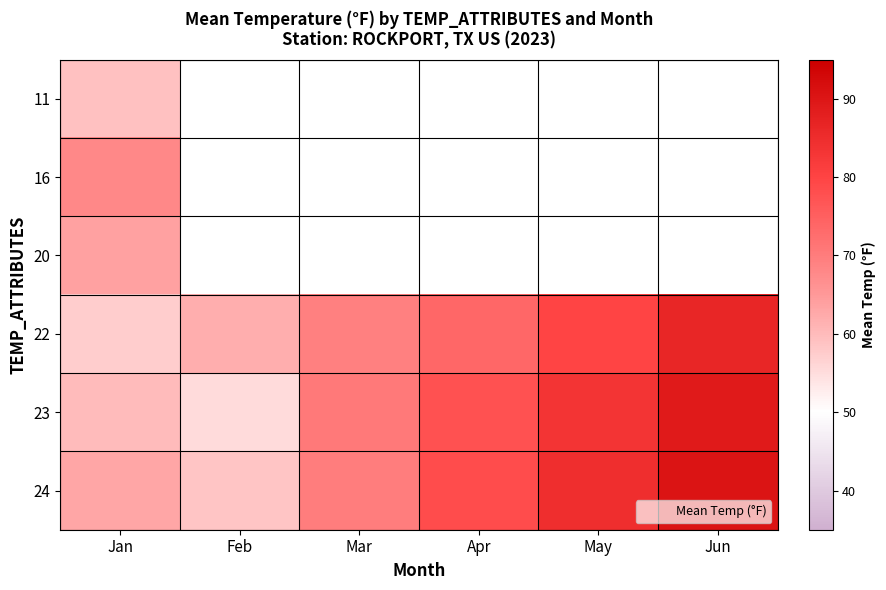

At which category does the chart reach its minimum across all series?

Feb